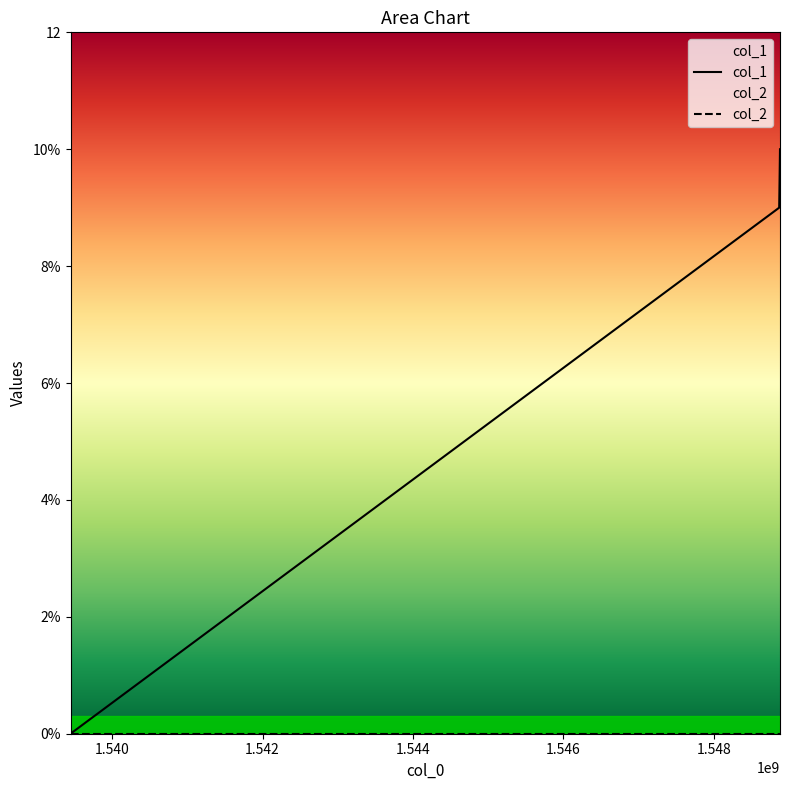

List the labels in order of value, smallest first.

1539447442, 1548868304, 1548879122